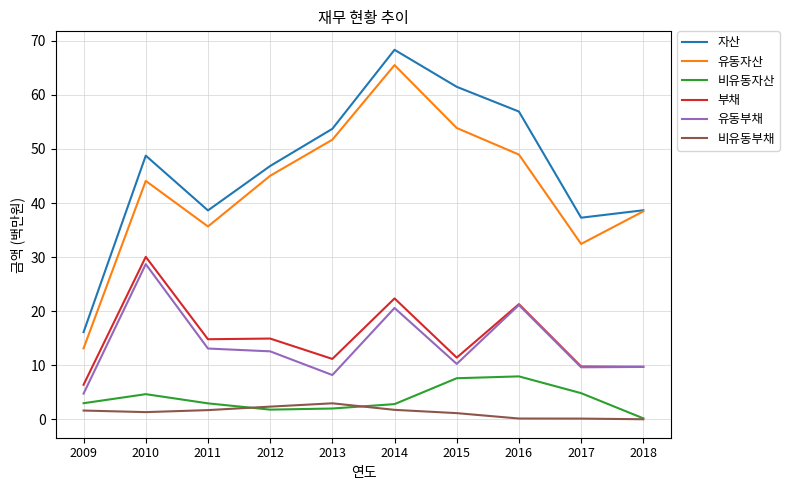

Is the value of 유동자산 at 2016 greater than the value of 비유동자산 at 2012?

Yes